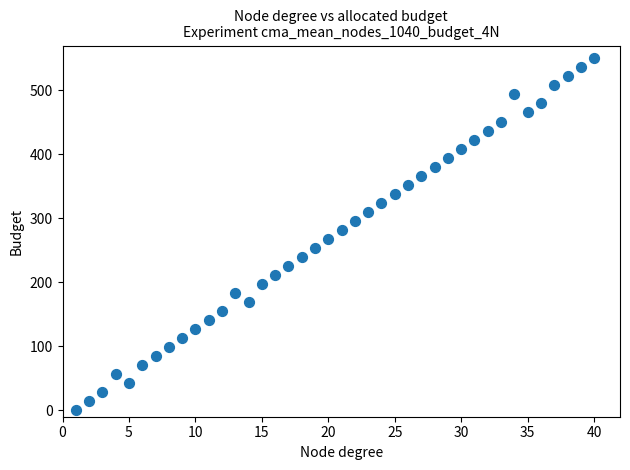

What is the range of X values (max minus min)?

39.0